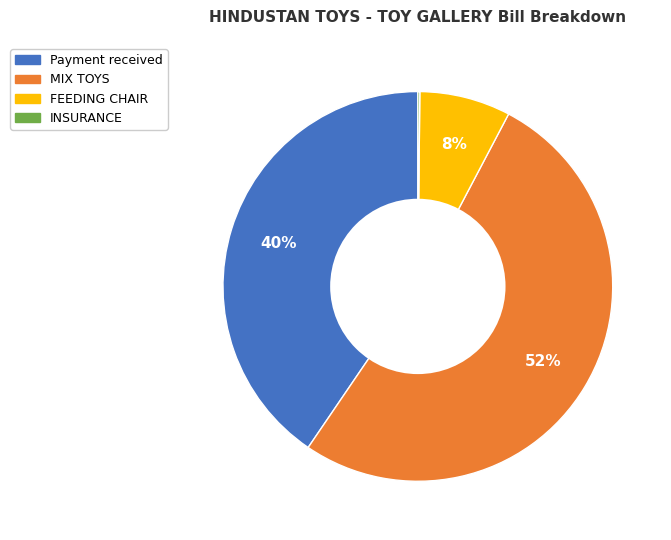

Is there any slice that represents more than half of the pie?

Yes